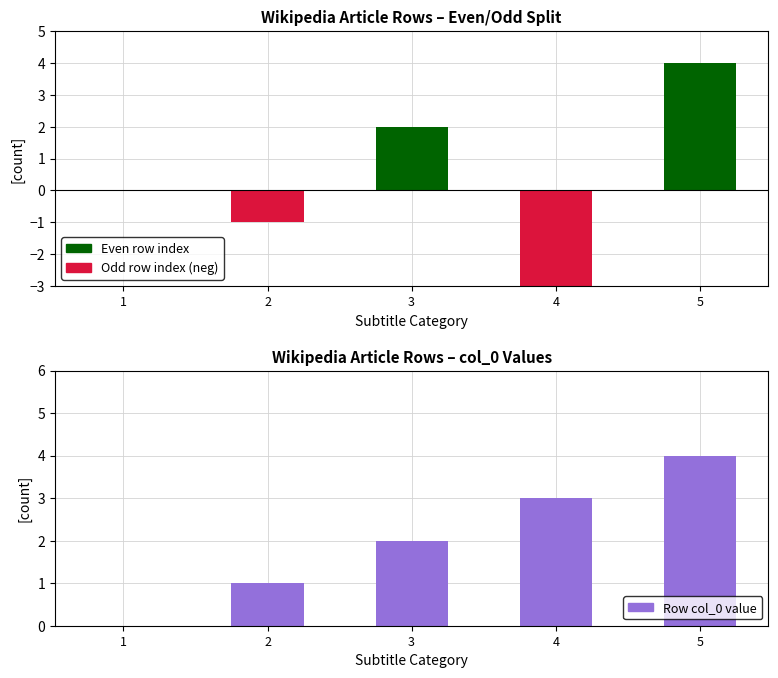

How many values in Row index (even) are above zero?

2